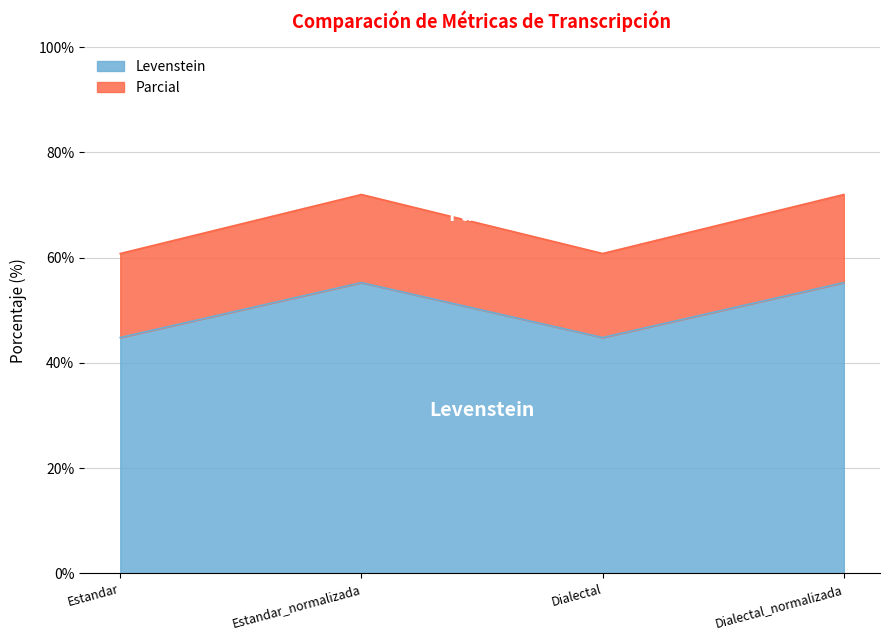

Between Estandar and Dialectal, which is larger?

Estandar